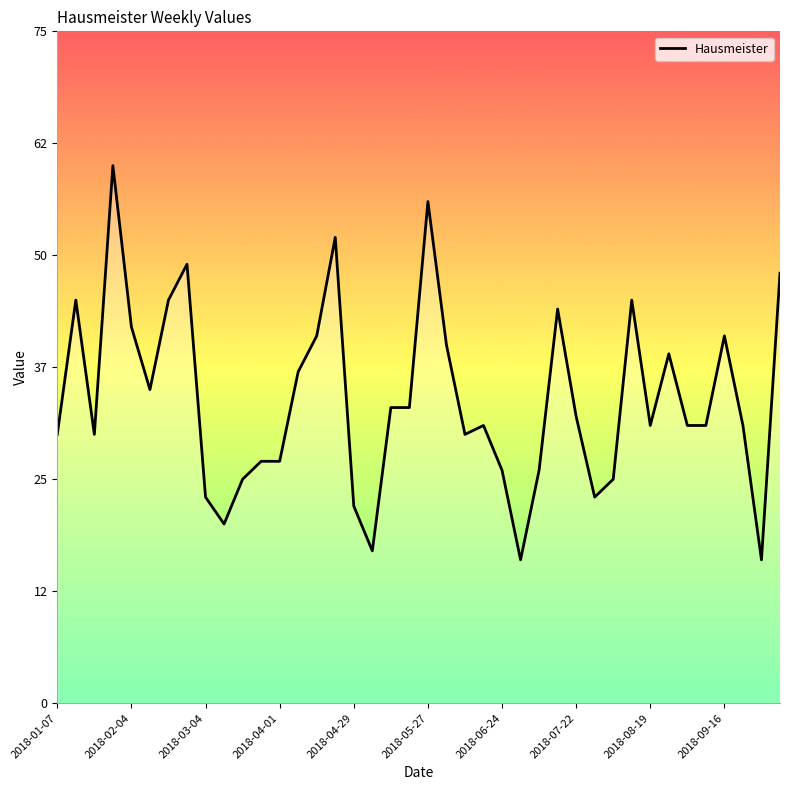

Does the chart display data point markers on the line(s)?

No